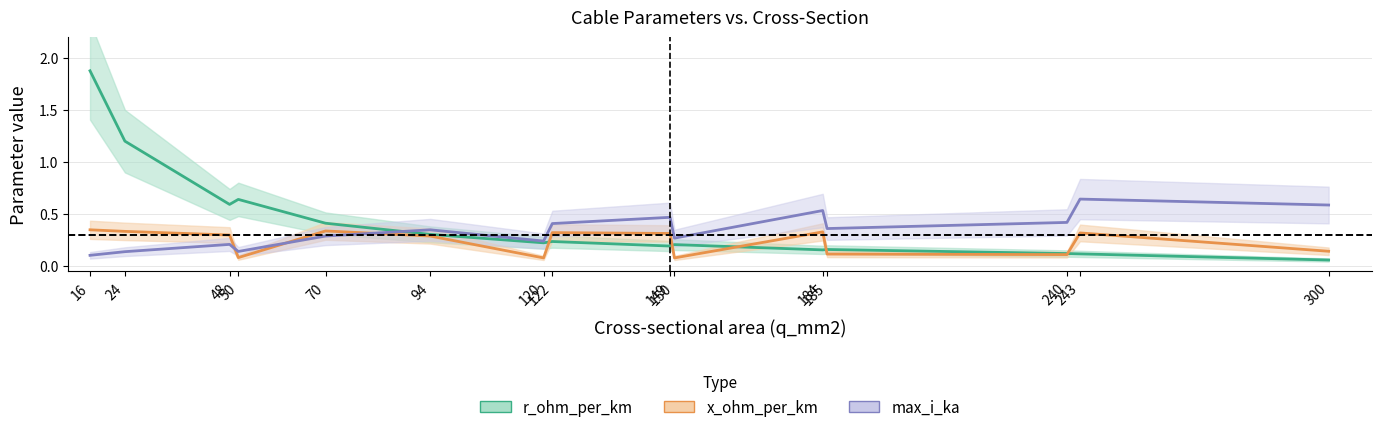

Rank the series by their maximum value, from highest to lowest.

r_ohm_per_km, max_i_ka, x_ohm_per_km